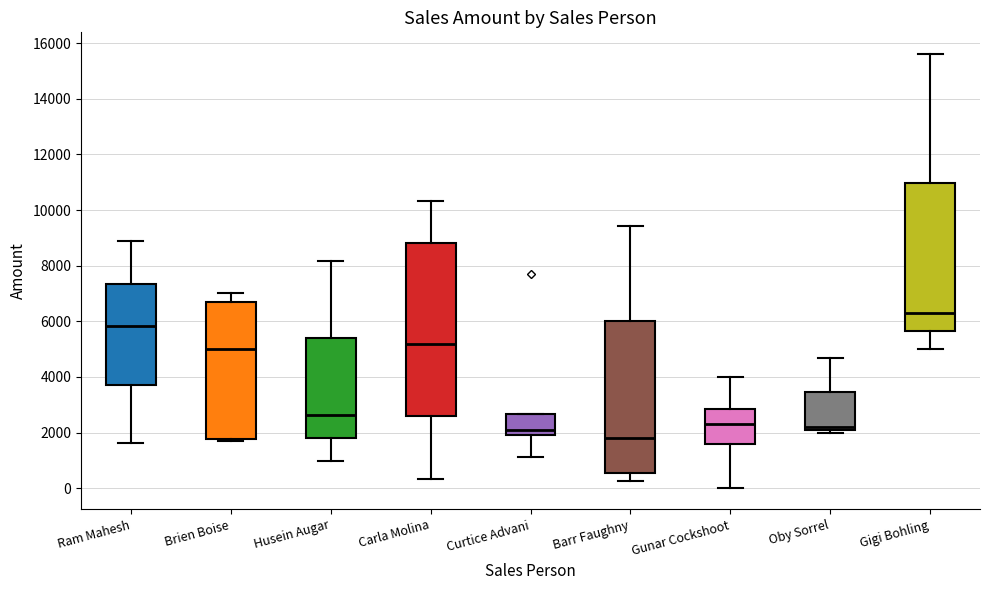

Reading left to right, read every box against the y-axis: the position of its median line, the range the box covers, and the ends of its whiskers. The values are not printed on the chart, so give them approximately, as read against the axis.

Ram Mahesh: median 5800, box 3800 to 7400, whiskers 1600 to 8800
Brien Boise: median 5000, box 1800 to 6800, whiskers 1800 (just below the box's lower edge) to 7000
Husein Augar: median 2600, box 1800 to 5400, whiskers 1000 to 8200
Carla Molina: median 5200, box 2600 to 8800, whiskers 400 to 10400
Curtice Advani: median 2200, box 2000 to 2600, whiskers 1200 to 2600
Barr Faughny: median 1800, box 600 to 6000, whiskers 200 to 9400
Gunar Cockshoot: median 2200, box 1600 to 2800, whiskers 0 to 4000
Oby Sorrel: median 2200, box 2000 to 3400, whiskers 2000 (just below the box's lower edge) to 4600
Gigi Bohling: median 6400, box 5600 to 11000, whiskers 5000 to 15600